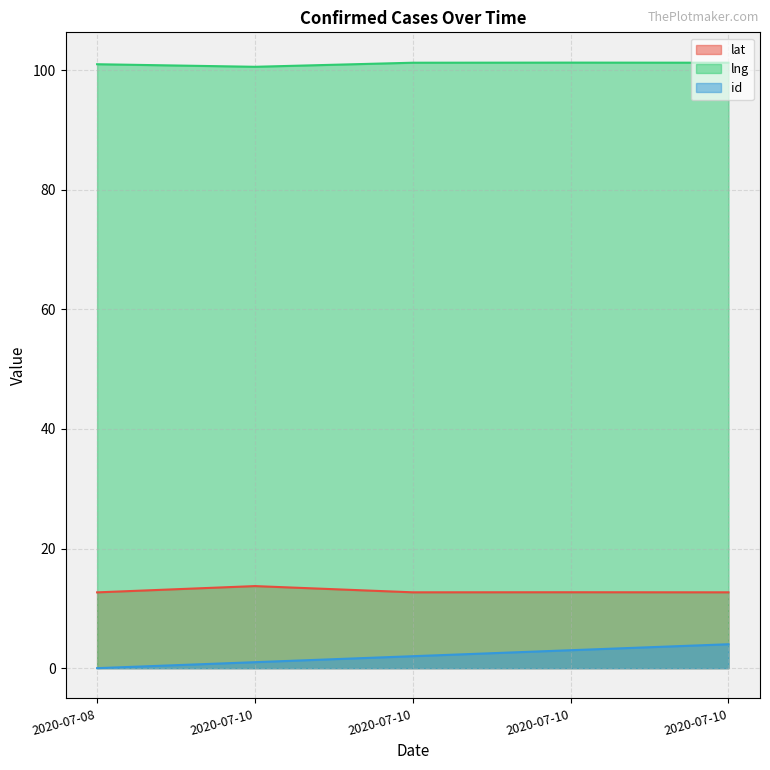

At which label does id reach its peak?

2020-07-10